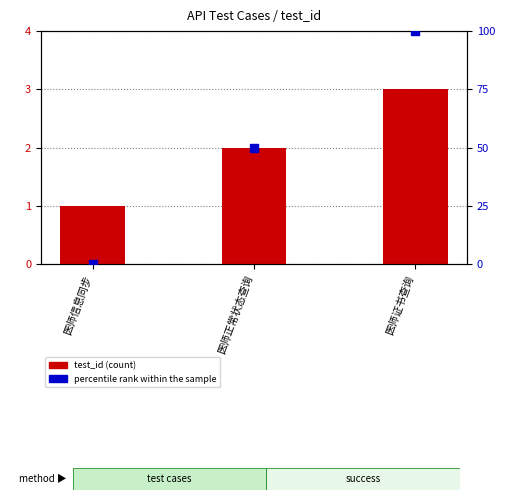

At how many categories does at least one series exceed 91?

1